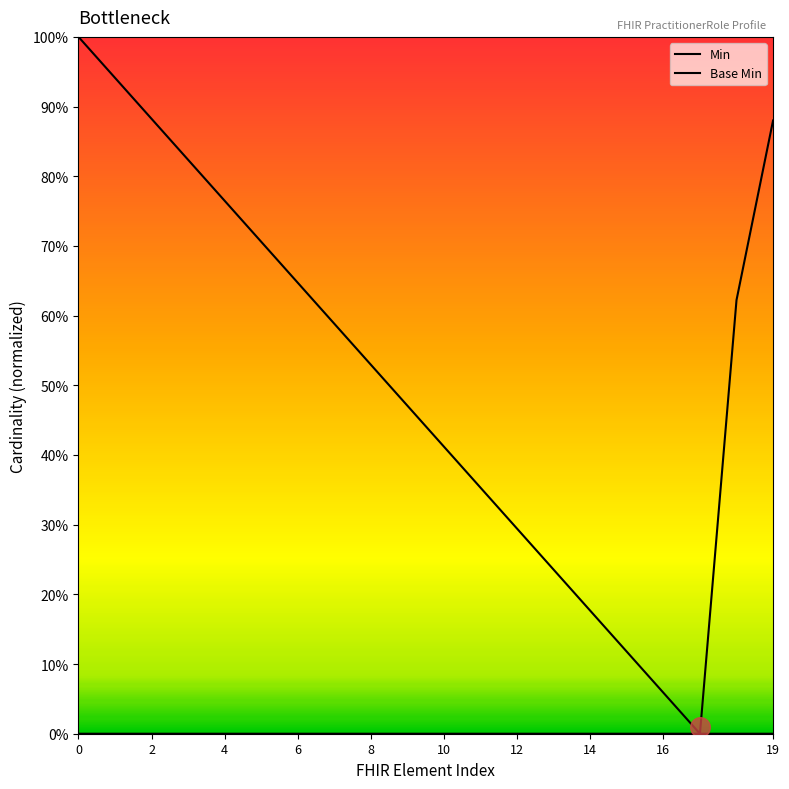

Which series reaches the minimum Y coordinate?

Min